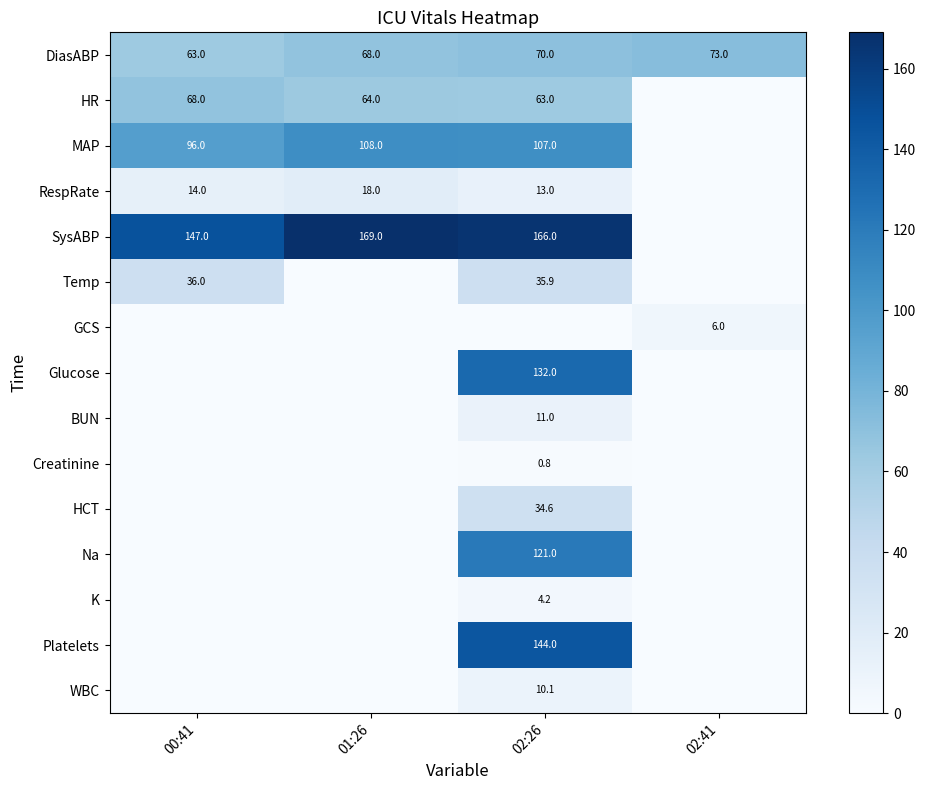

Rank the series by their maximum value, from lowest to highest.

Creatinine, K, GCS, WBC, BUN, RespRate, HCT, Temp, HR, DiasABP, MAP, Na, Glucose, Platelets, SysABP